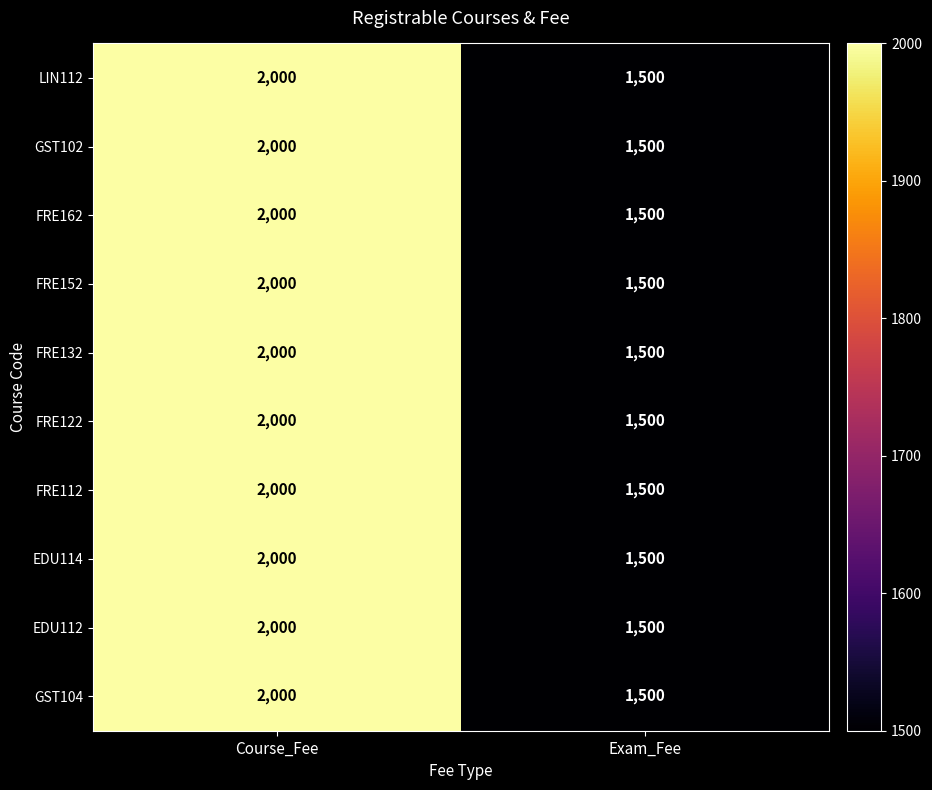

List the labels in order of GST104 value, smallest first.

Exam_Fee, Course_Fee